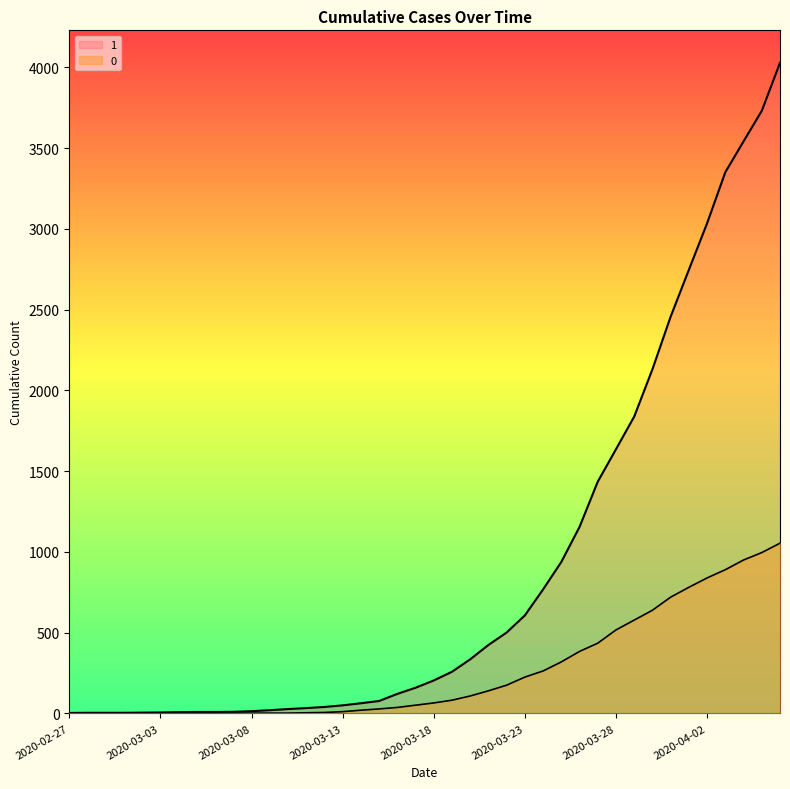

What position from the right is 2020-03-27?

11